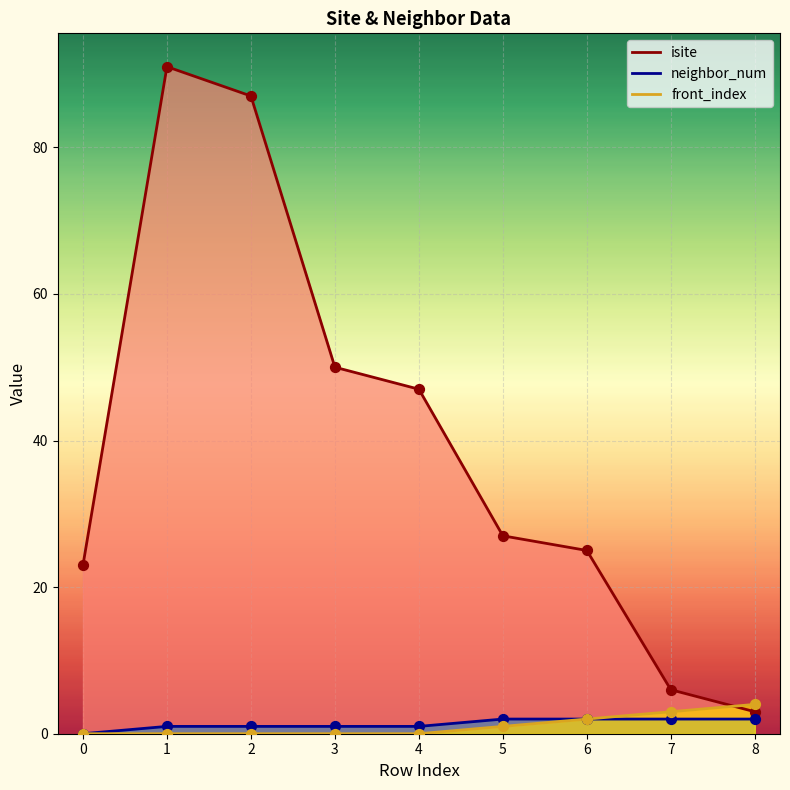

At which category is the sum across all series the highest?

1